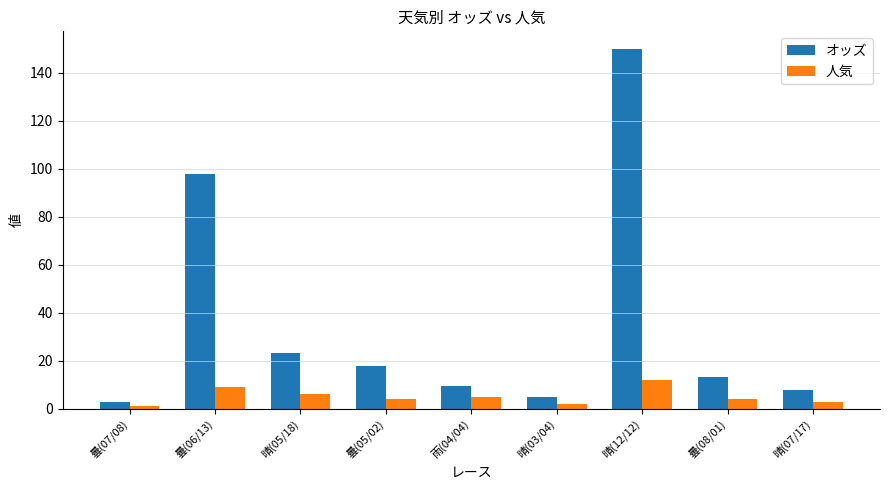

Which series has the largest total across all categories?

オッズ